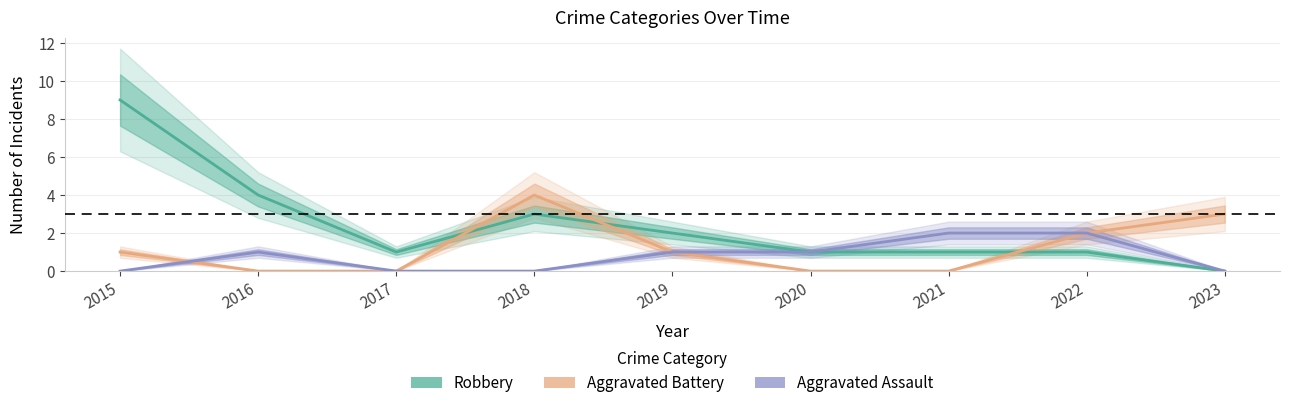

The Robbery series shows 1 at 2017. True or false?

True